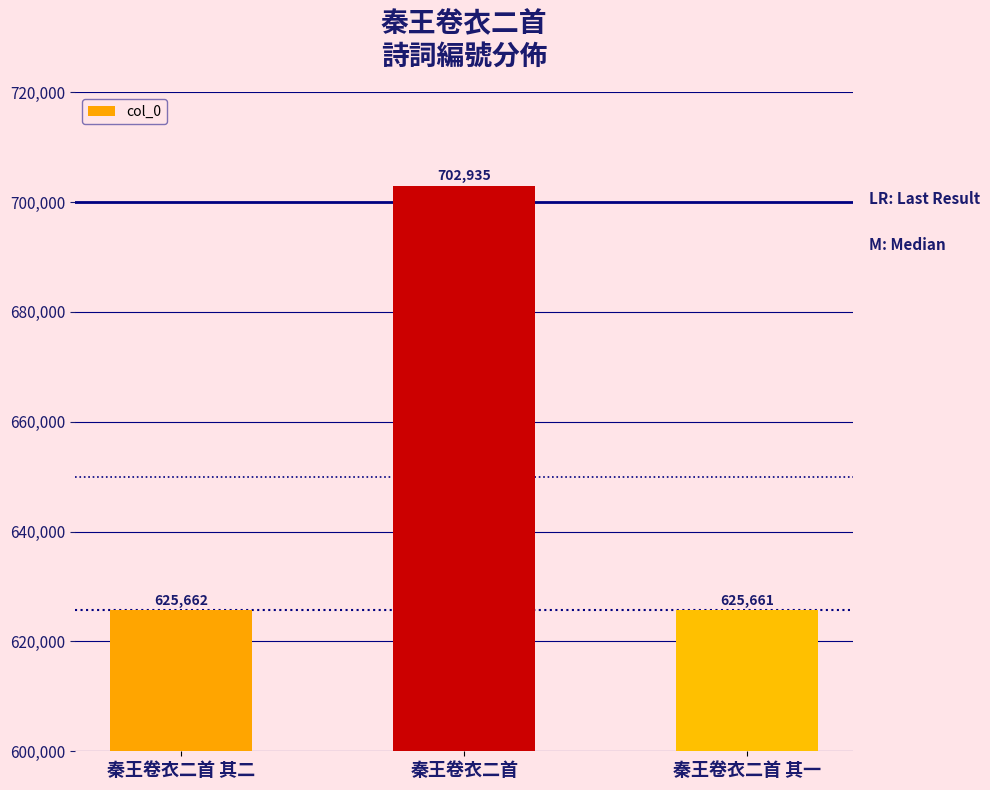

Count the number of data series in this chart.

1